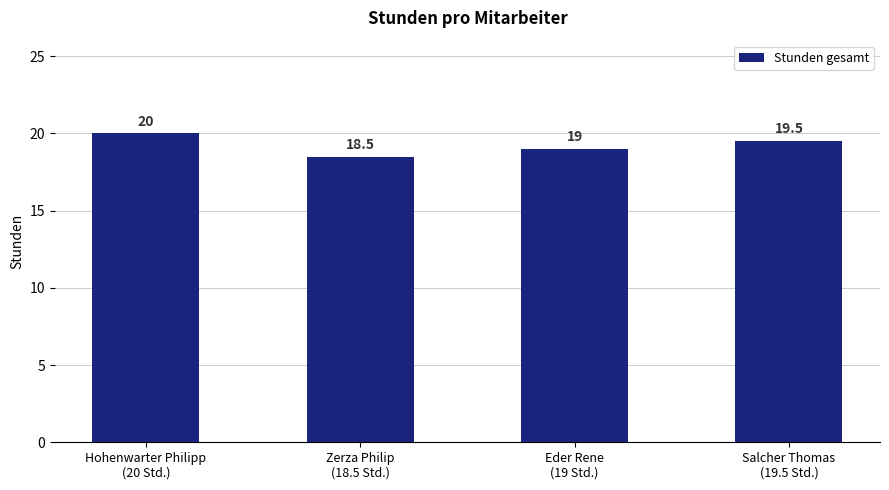

What is the label of the 1st bar from the right?

Salcher Thomas
(19.5 Std.)